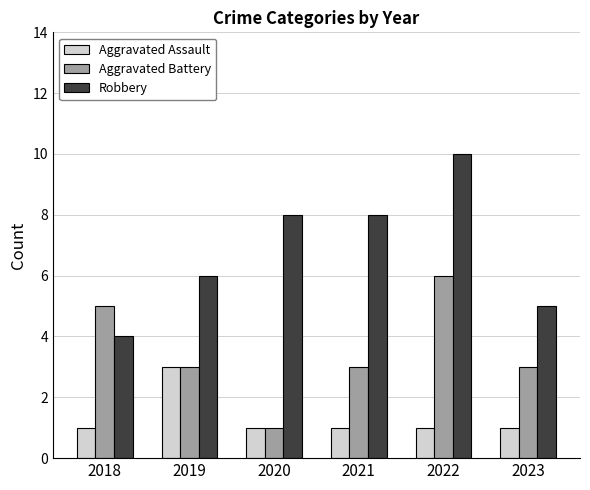

What is the difference between the maximum and minimum values in the Aggravated Battery series?

5